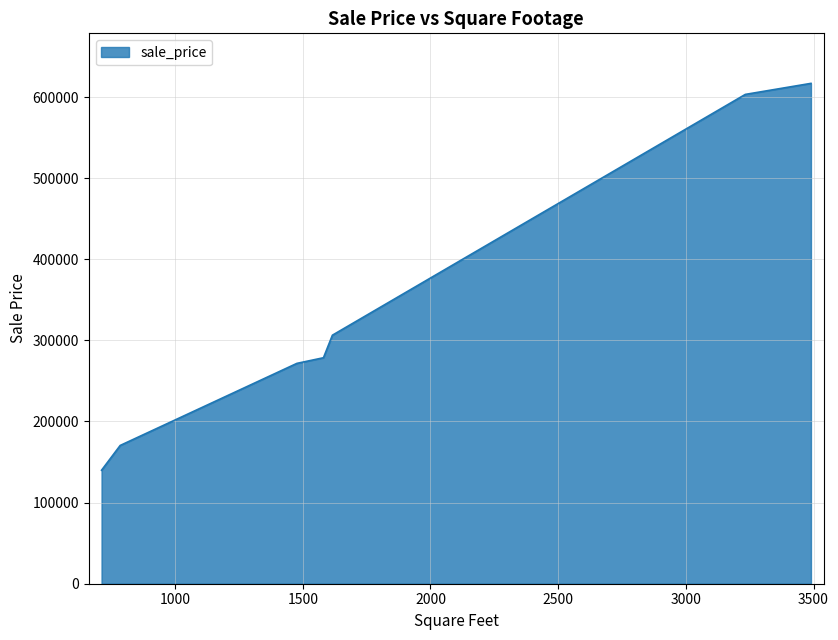

What is the difference between the second highest and minimum values?

463334